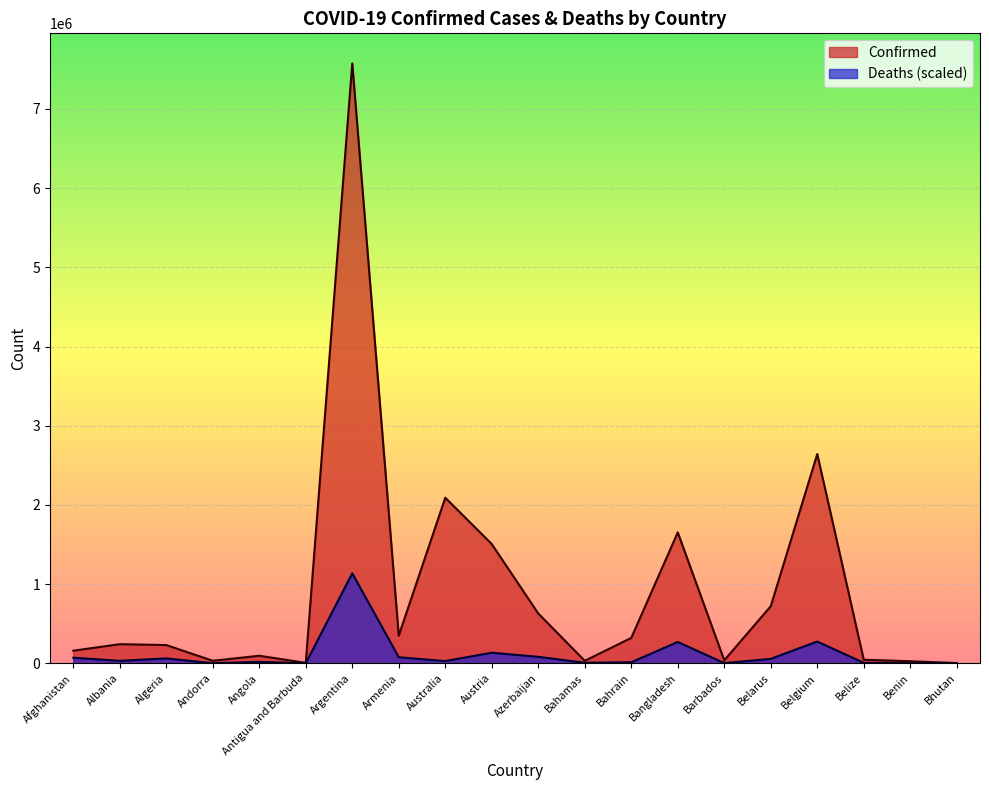

Rank the categories by Deaths value from highest to lowest.

Argentina, Belgium, Bangladesh, Austria, Azerbaijan, Armenia, Afghanistan, Algeria, Belarus, Albania, Australia, Angola, Bahrain, Bahamas, Belize, Barbados, Benin, Andorra, Antigua and Barbuda, Bhutan